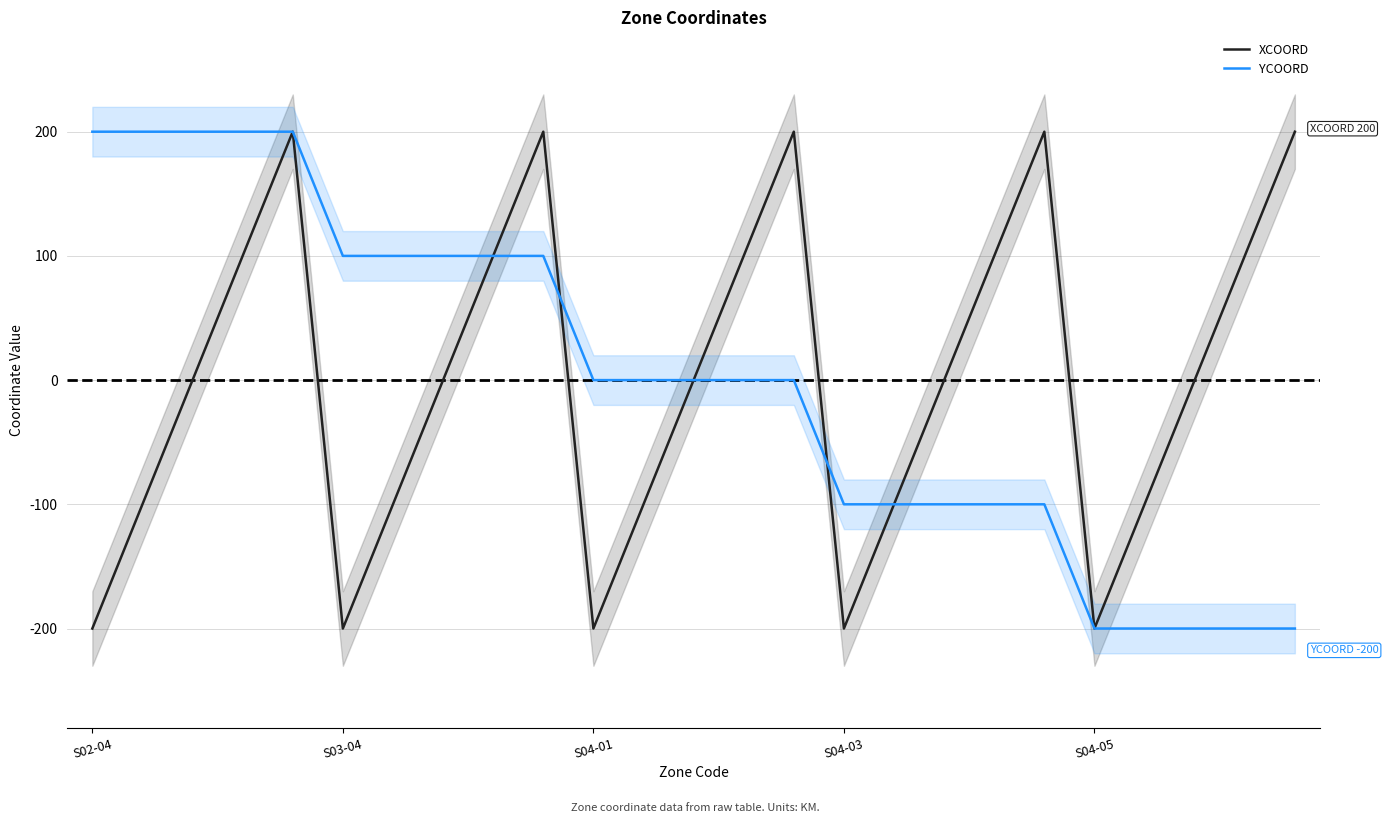

The value of YCOORD at S04-01 is 0. True or false?

True